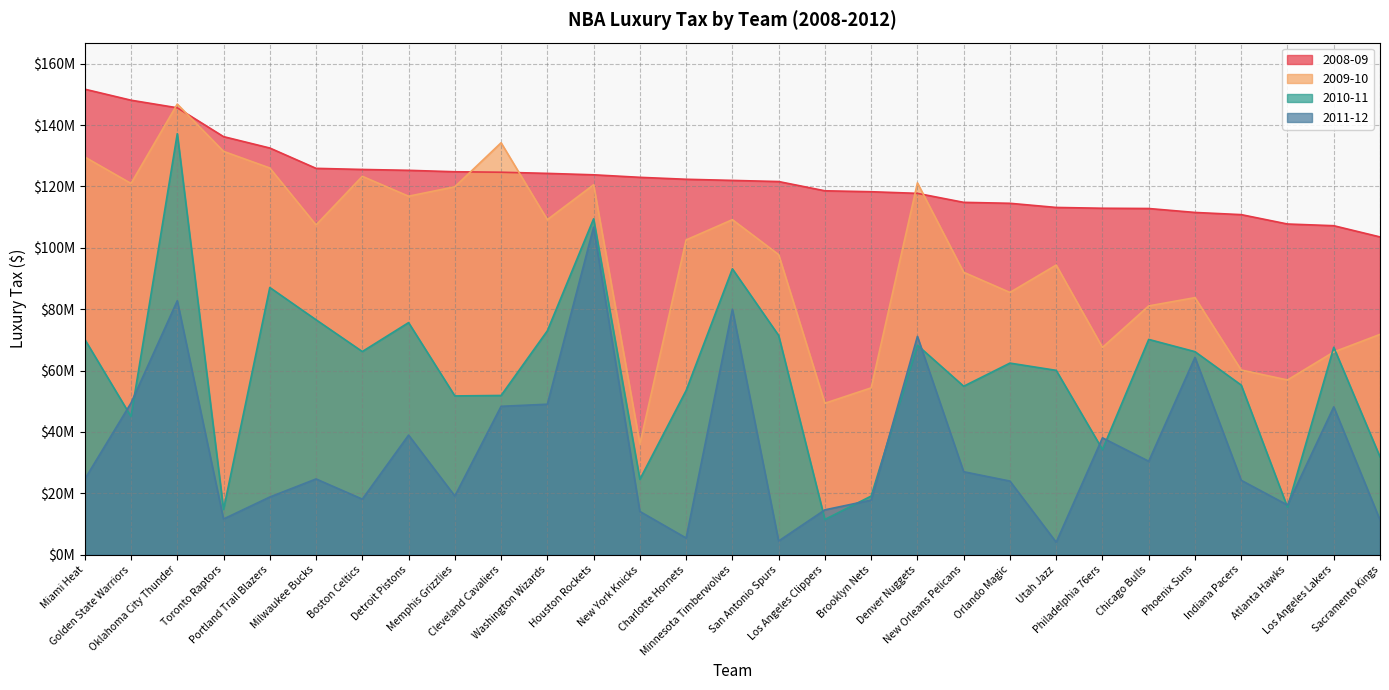

Which category has the lowest value in the 2009-10 series?

New York Knicks